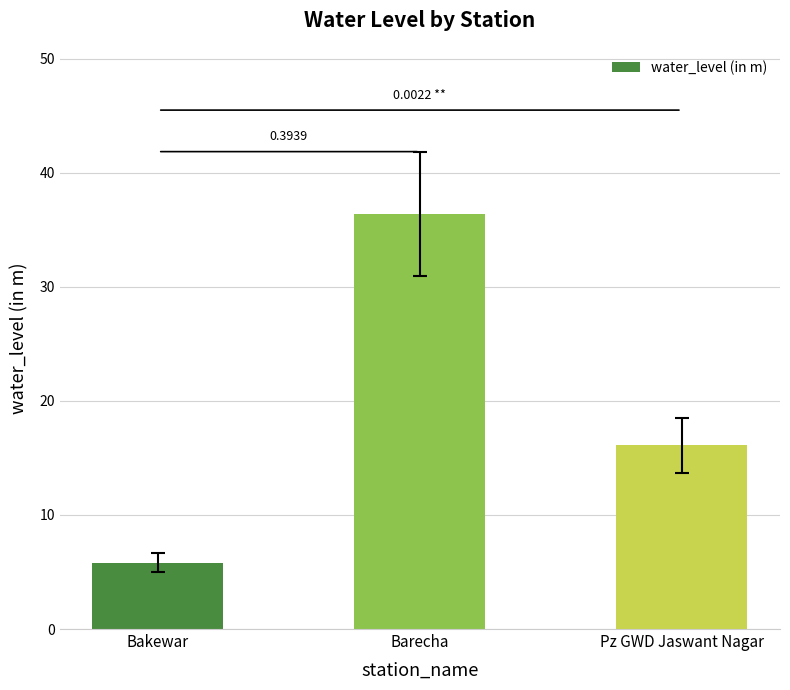

How many values are below 16?

1